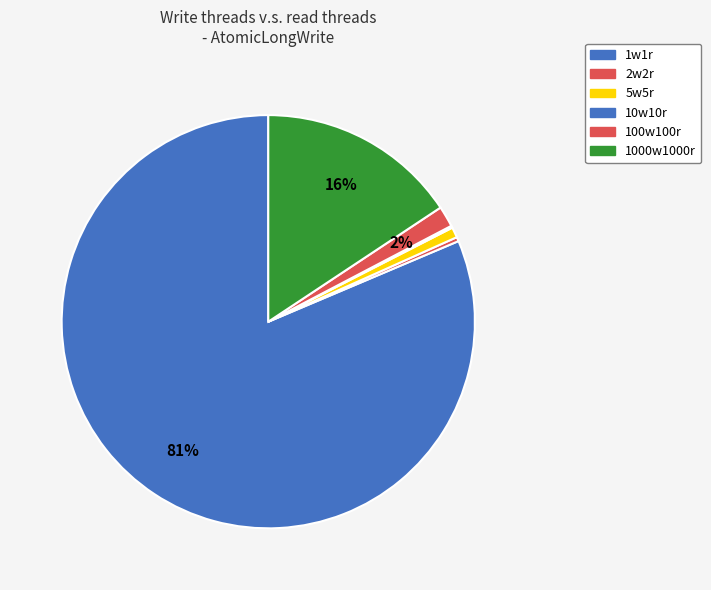

To the nearest percent, what is the combined percentage of 1000w1000r and 5w5r?

16%